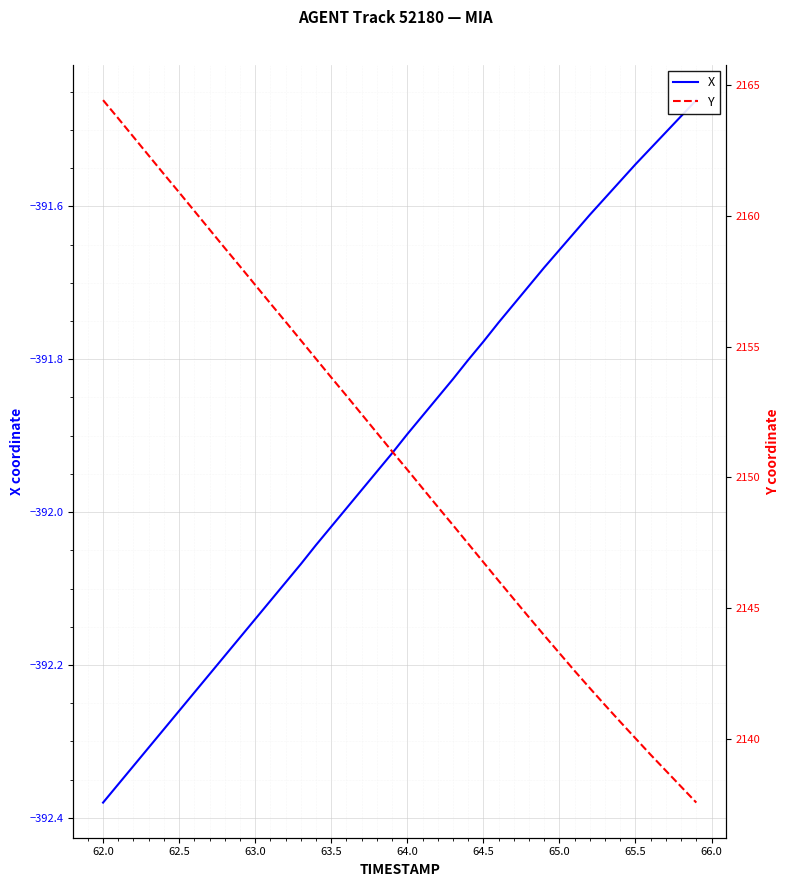

True or false: X has more than 2 interior local peaks.

False